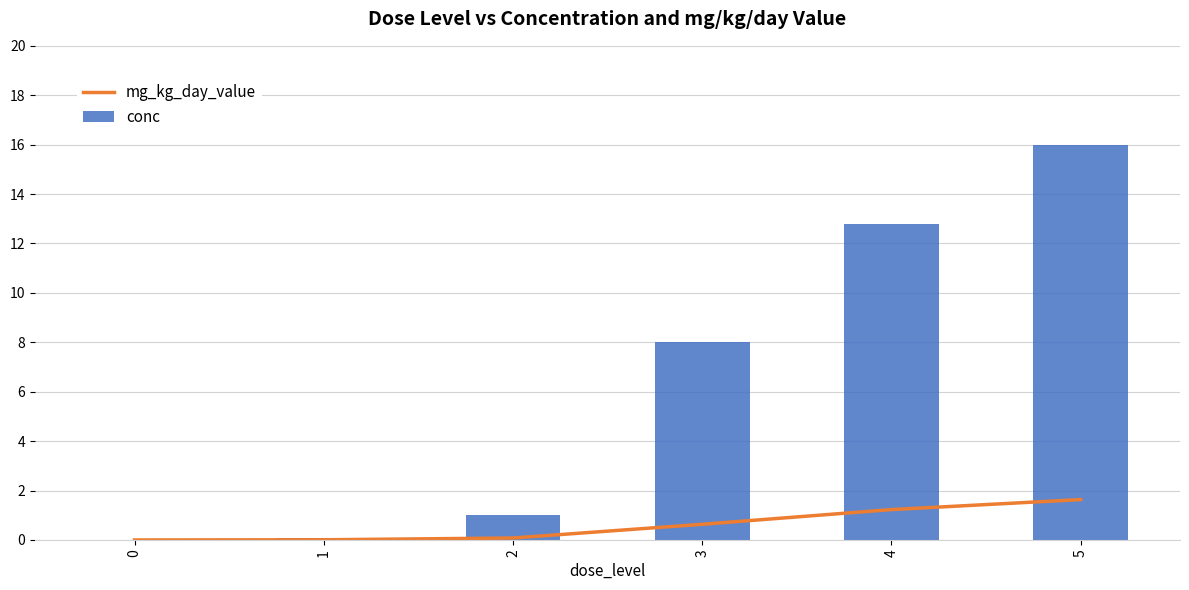

What is the maximum value for conc?

16.0